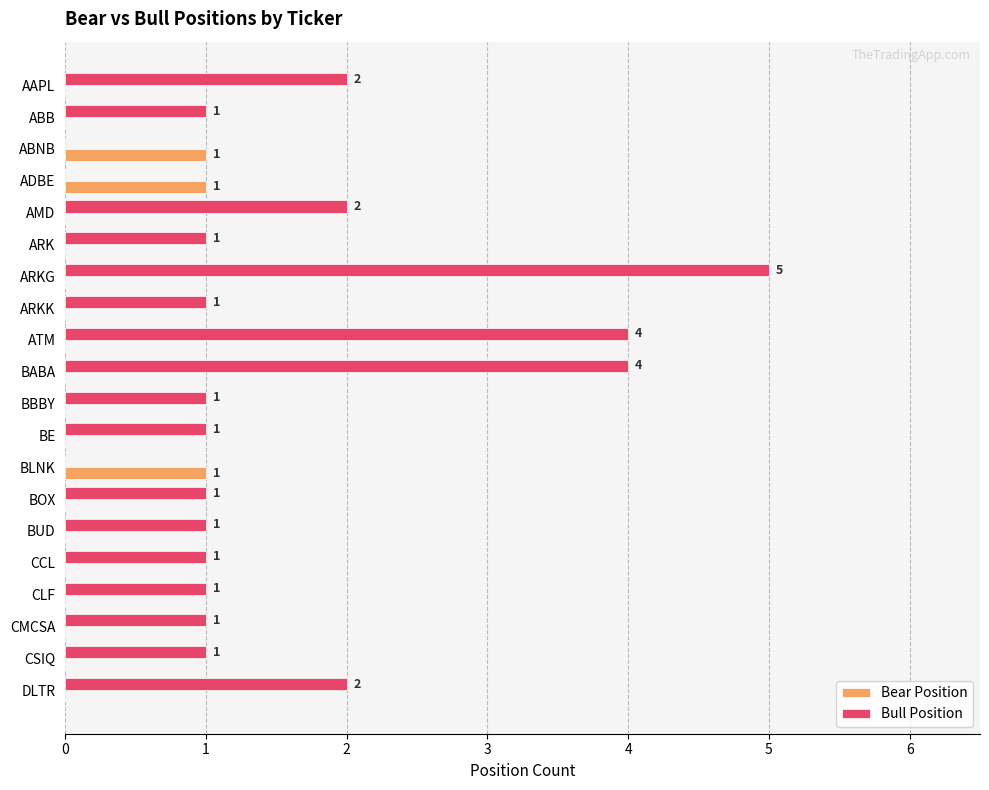

The value of Bear Position at BOX is 0. True or false?

True